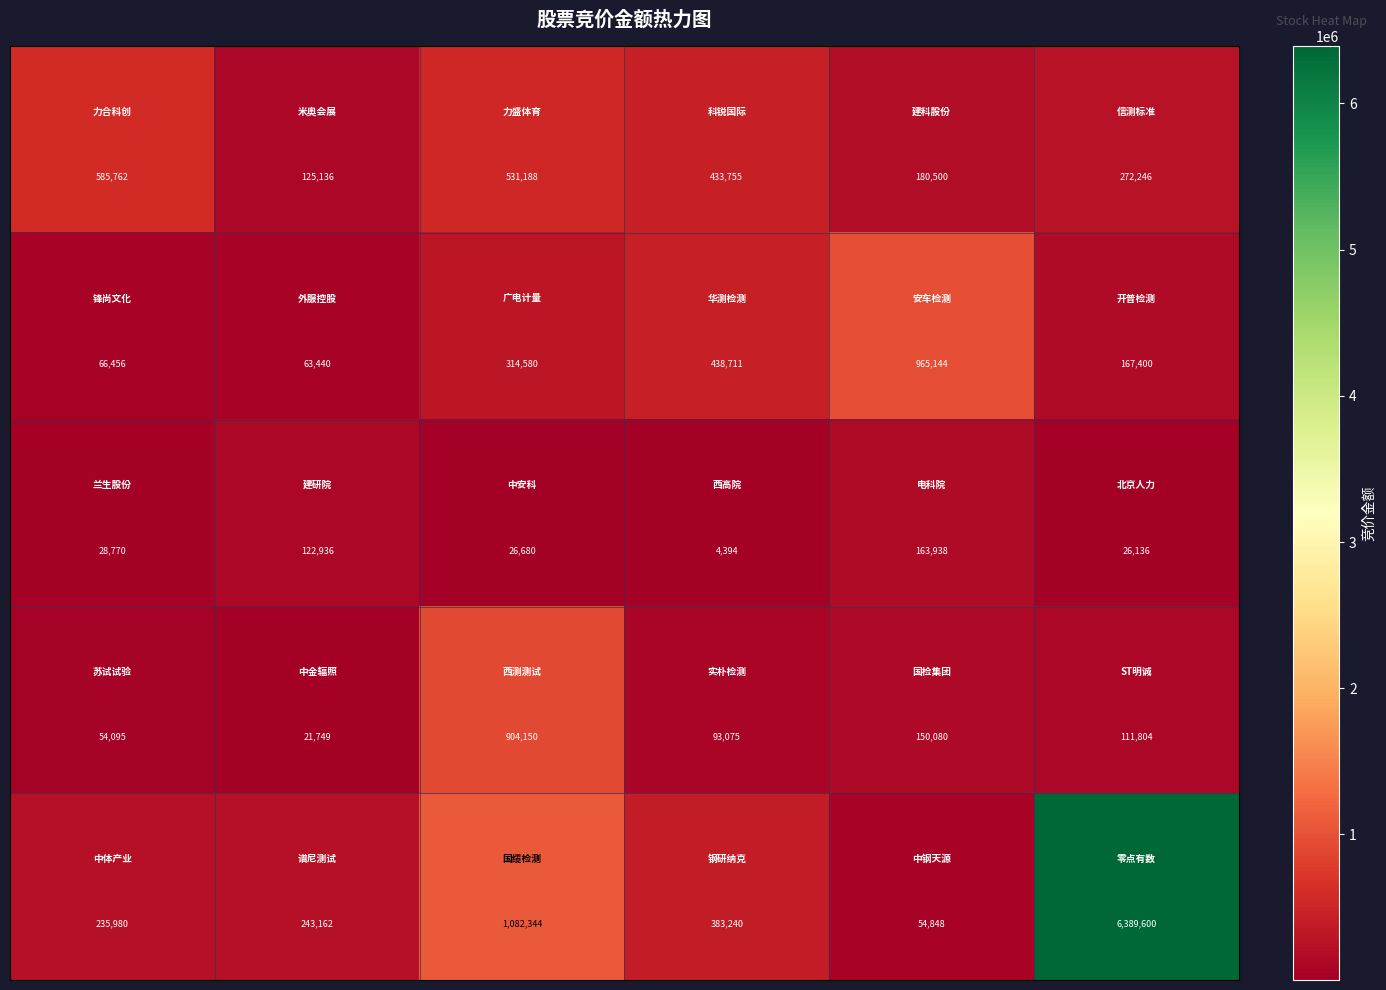

Count the number of categories in the chart.

6